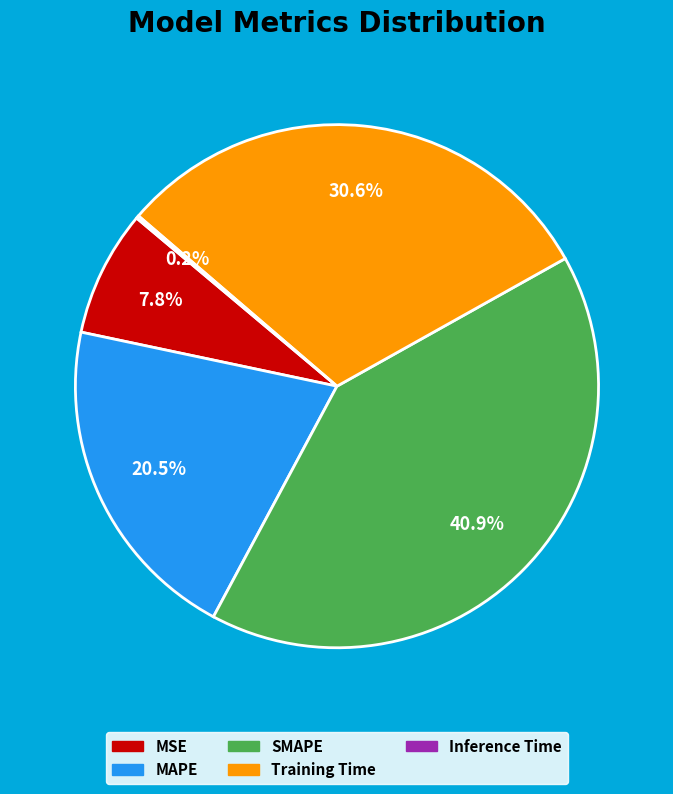

Combined, do MAPE and SMAPE account for over 50%?

Yes